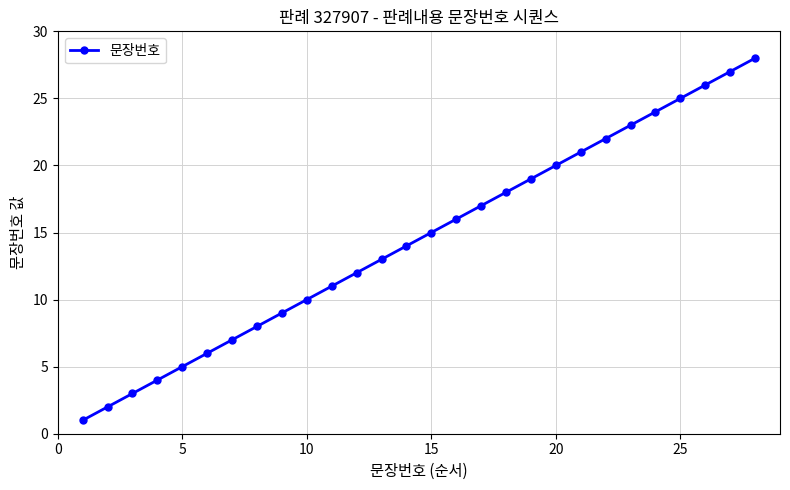

What is the sum of all values?

406